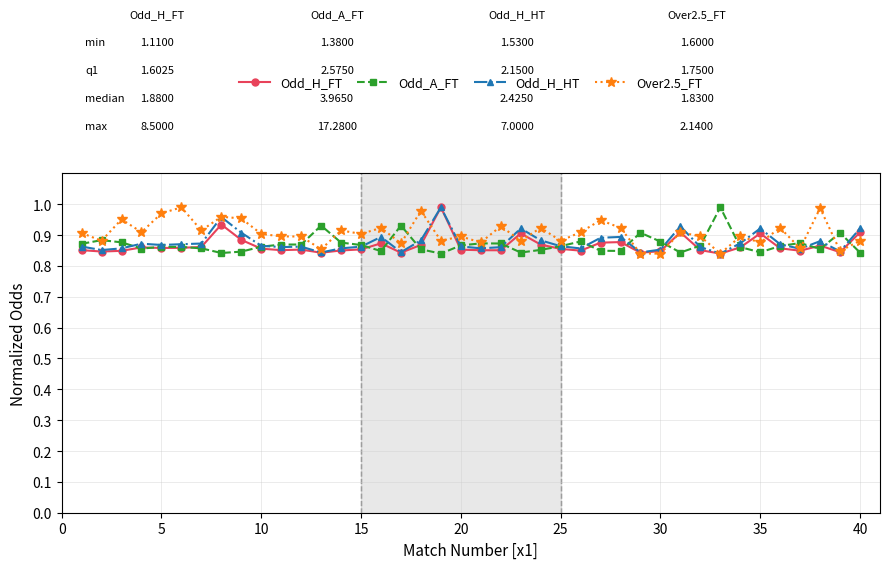

At how many categories does at least one series exceed 0?

40